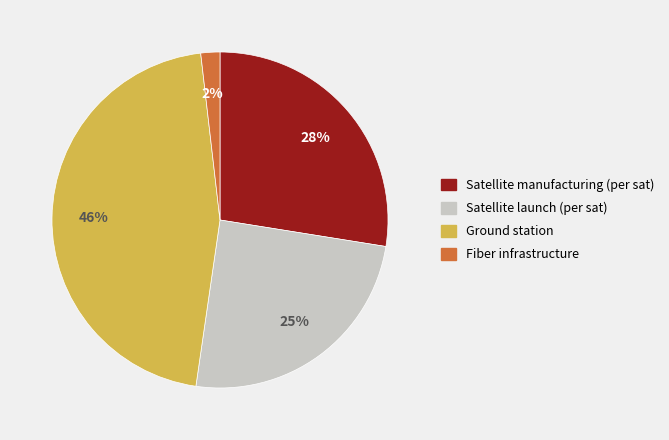

The Satellite launch (per sat) slice represents 20% of the pie. True or false?

False